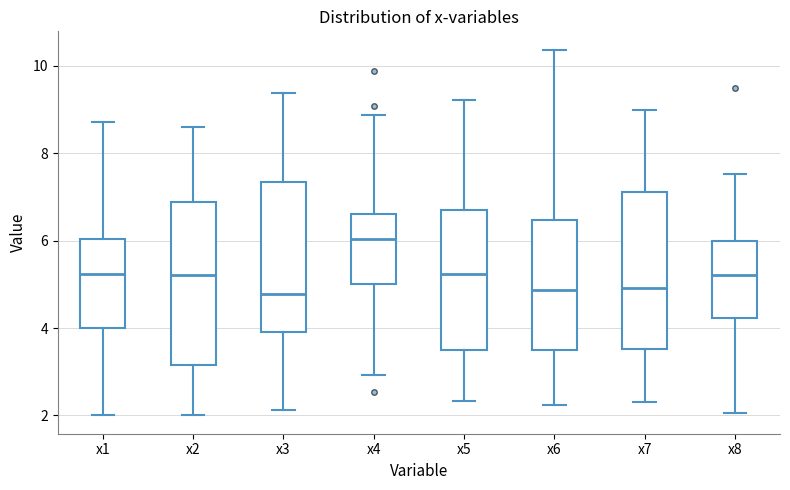

Where does the median line of the box for x3 sit on the y-axis? The values are not printed on the chart, so give them approximately, as read against the axis.

4.8